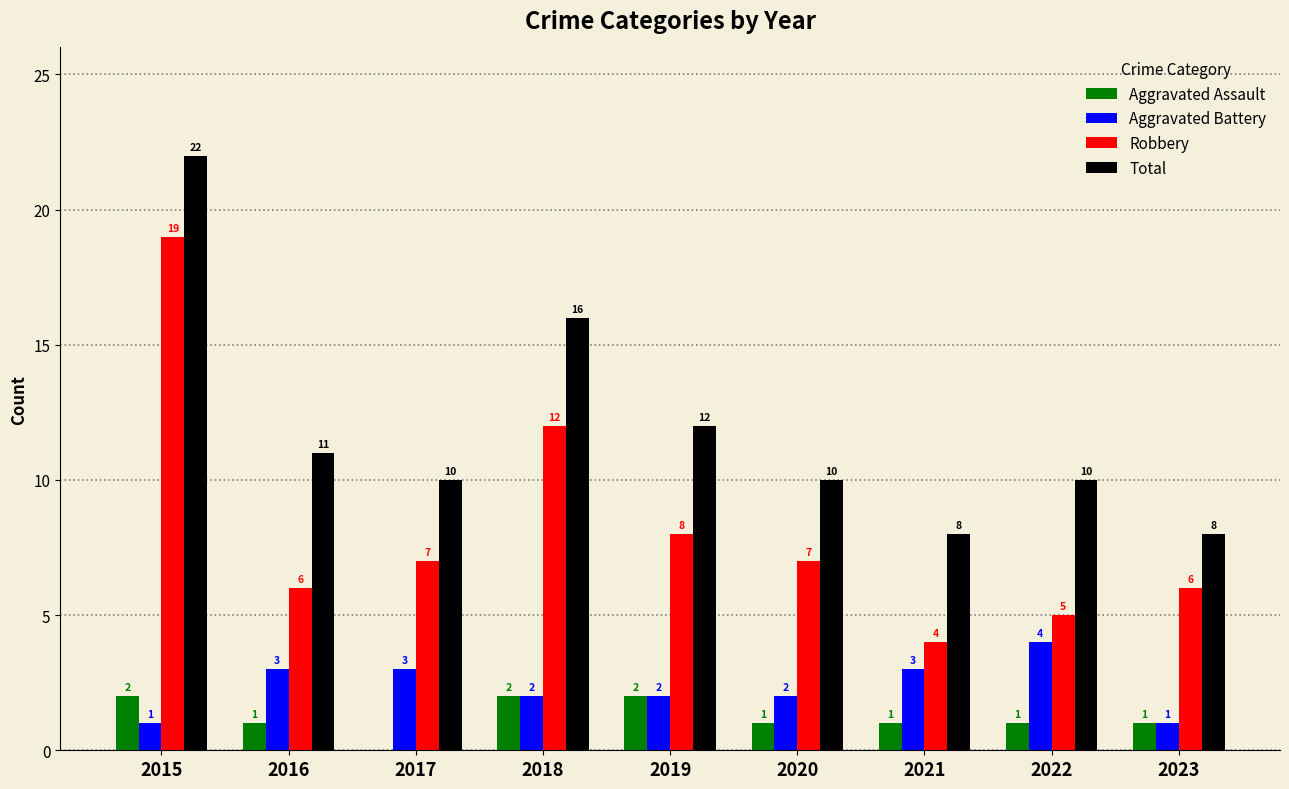

Which label corresponds to the largest value in the chart?

2015